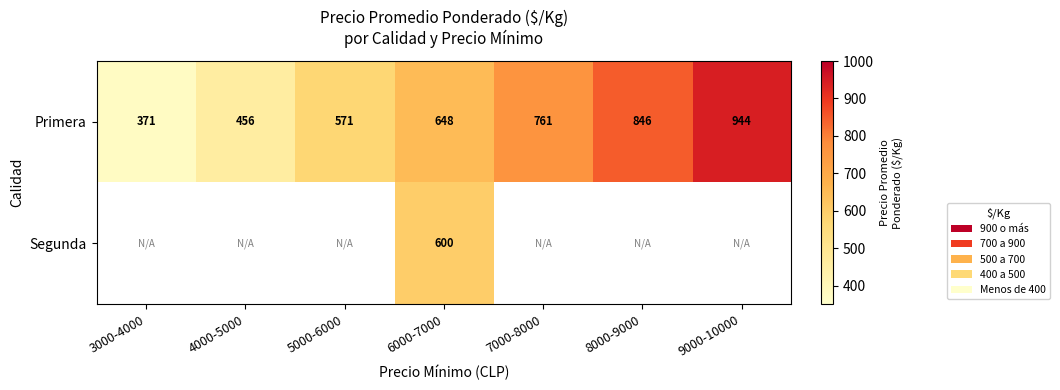

What is the highest value of the Primera series?

944